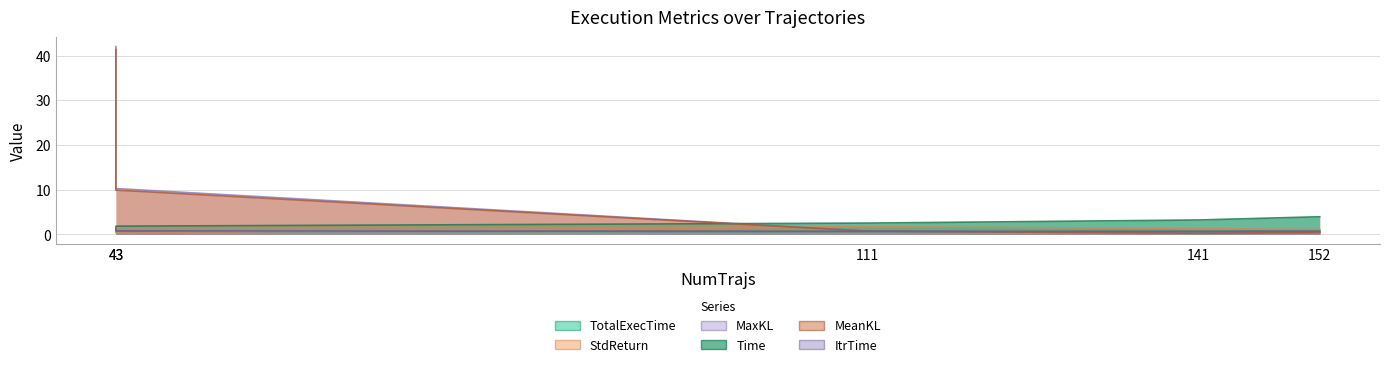

What is the value of the Time point at the 3rd from the left?

2.5